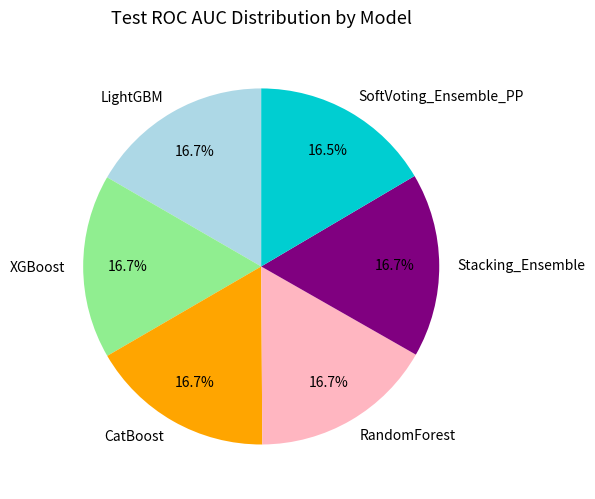

Does any single category account for the majority?

No